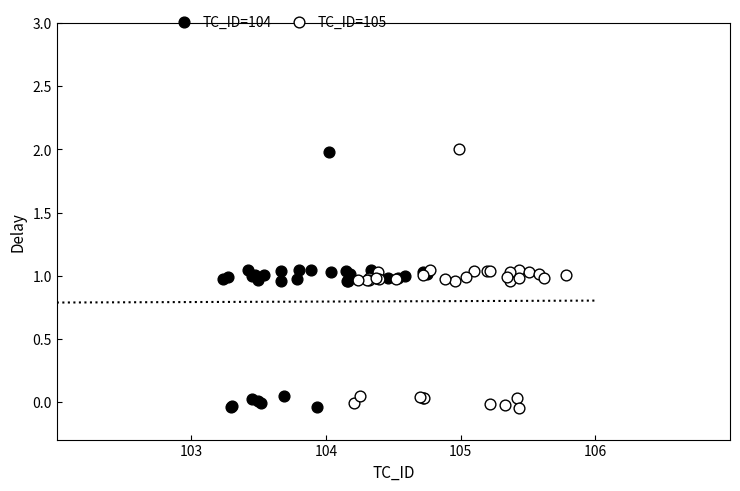

What are all the series names shown in the legend?

TC_ID=104, TC_ID=105